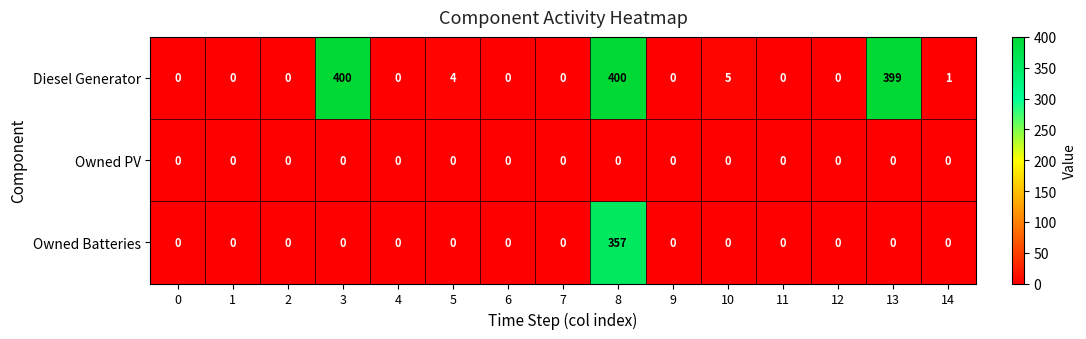

Which series changed the most between 8 and 13?

Owned Batteries